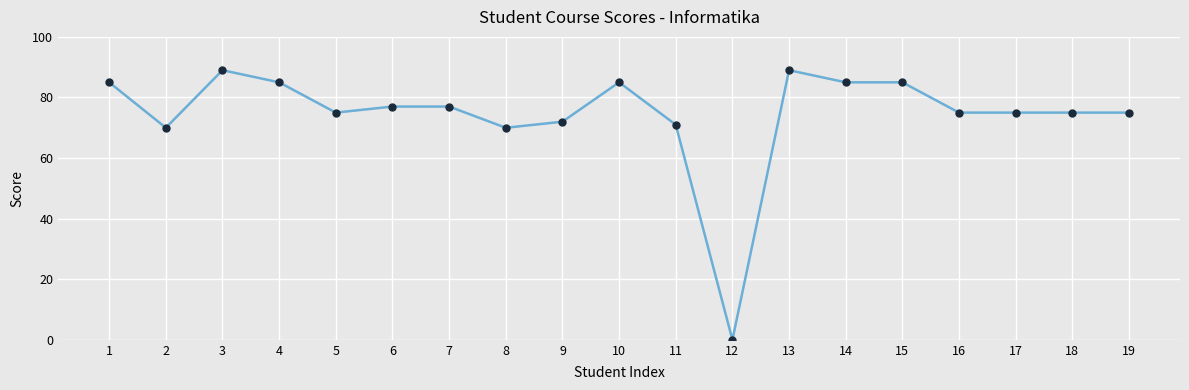

What is the sum of the values at 5 and 6?

152